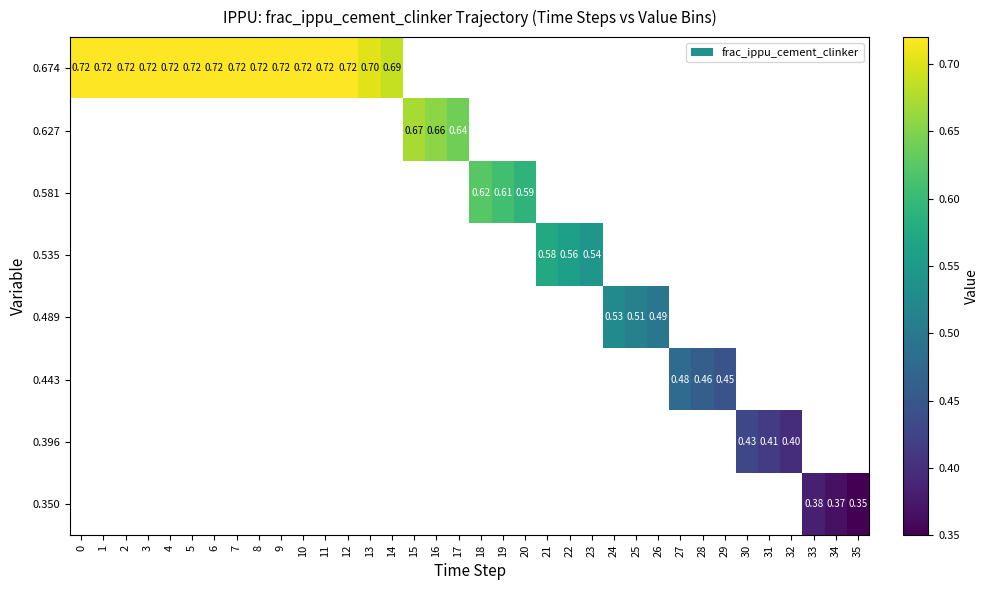

How many positive values does the 0.443 series have?

3